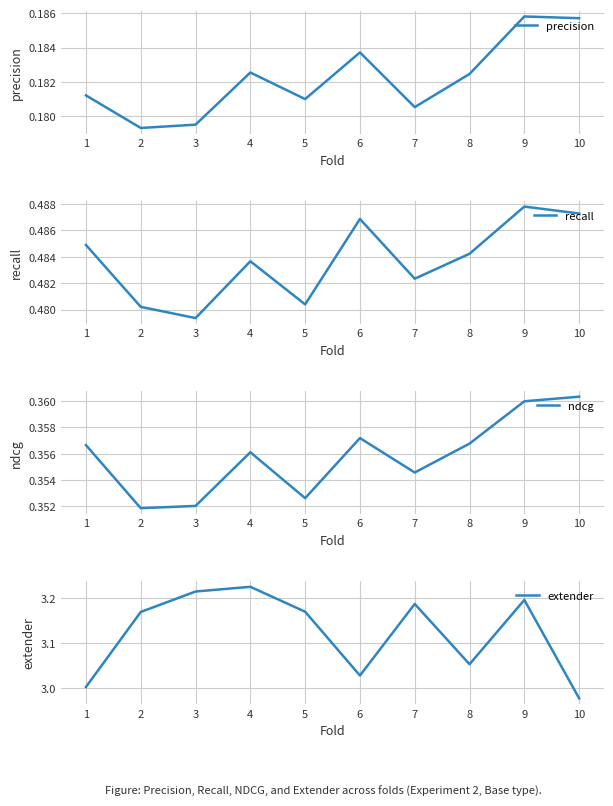

Is it true that recall equals 0.8 at 3?

False